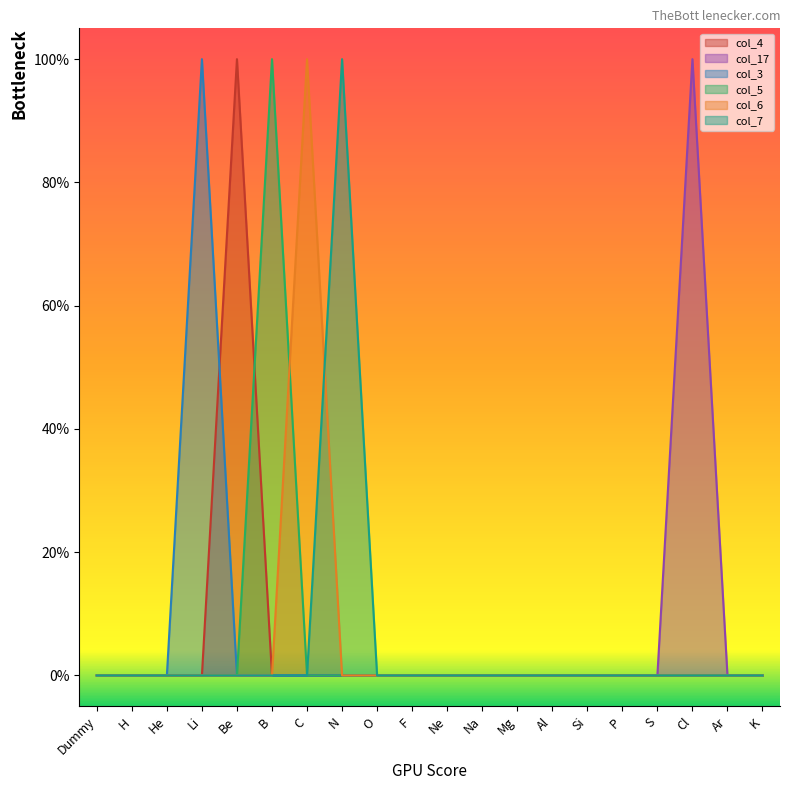

True or false: col_6 has more than 2 interior local peaks.

False